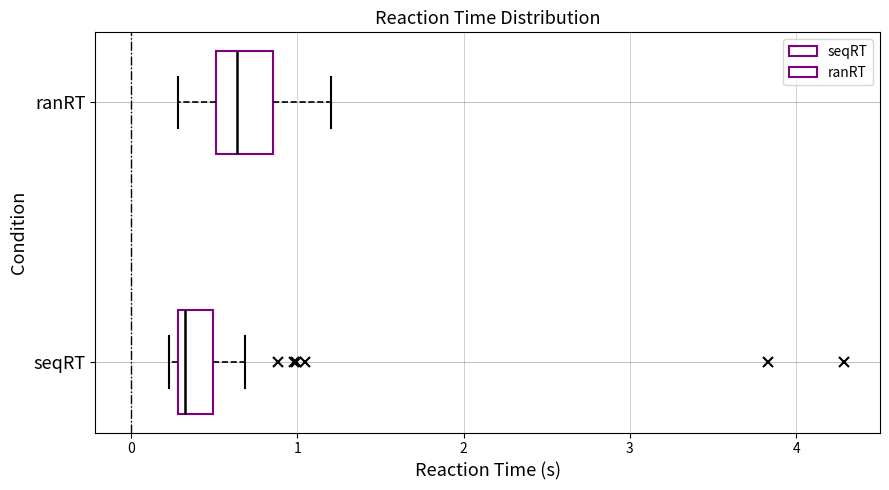

Reading bottom to top, transcribe this box plot: for each box, give where its median line is, the range the box spans, and where its two whiskers end, as read against the x-axis. The values are not printed on the chart, so give them approximately, as read against the axis.

seqRT: median 0.3 (just right of the box's left edge), box 0.3 to 0.5, whiskers 0.2 to 0.7
ranRT: median 0.6, box 0.5 to 0.9, whiskers 0.3 to 1.2